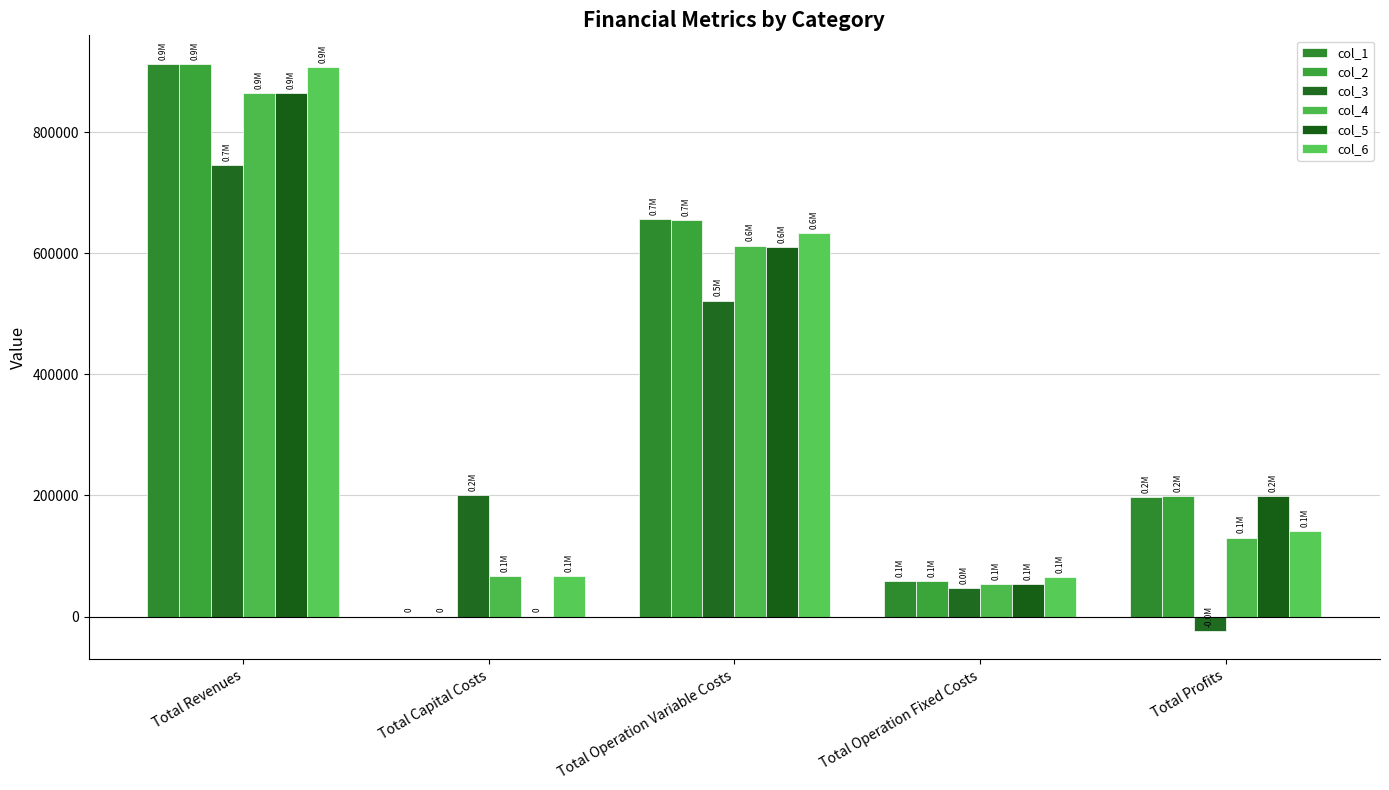

At which label does col_1 reach its peak?

Total Revenues